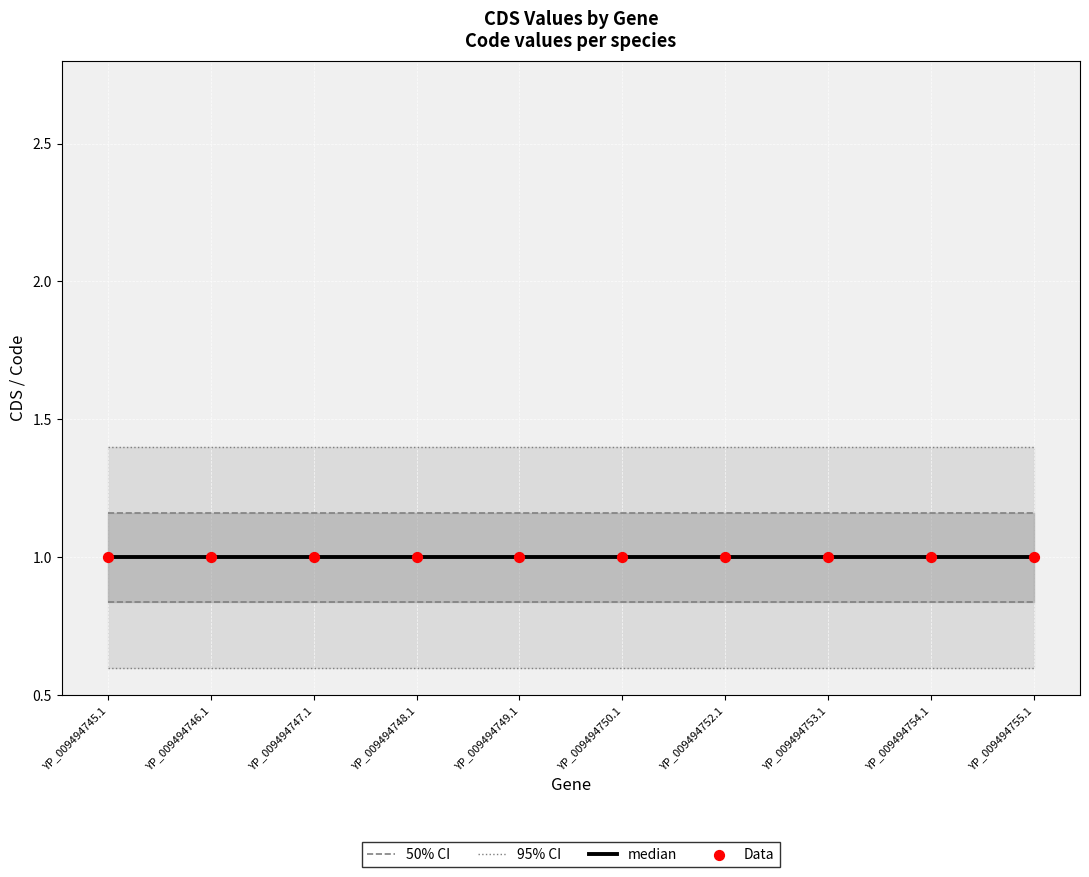

Which series contains the highest Y value?

95% CI